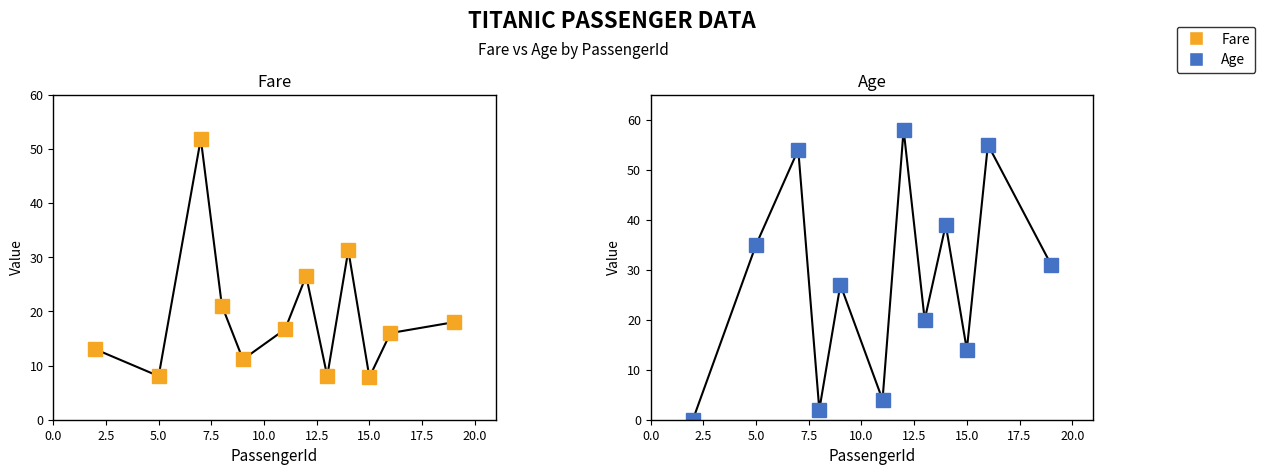

The Fare series shows 27.8 at 11. True or false?

False